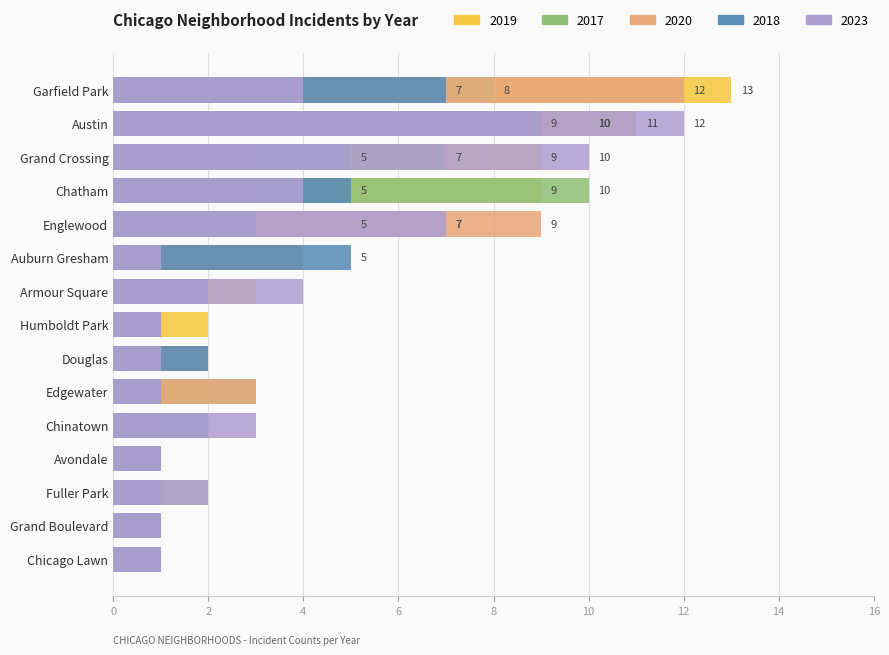

What is the sum of all 2020 values?

55